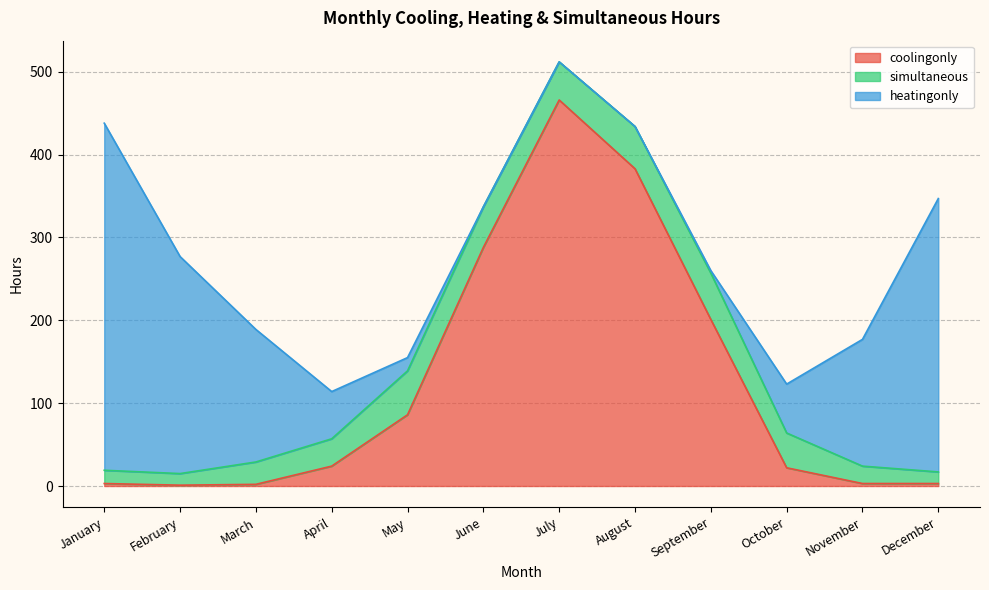

The value of simultaneous at June is 49. True or false?

True